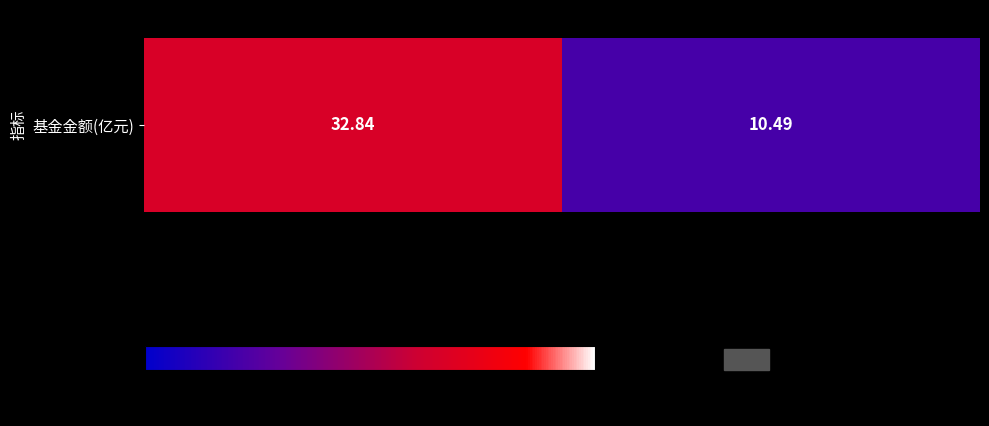

Which category has the lowest value across all series?

010612
万家战略发展产业混合C